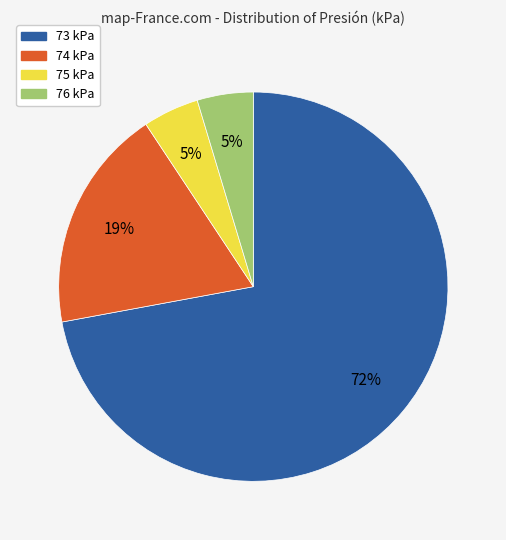

To the nearest percent, what portion does 76 kPa represent?

5%